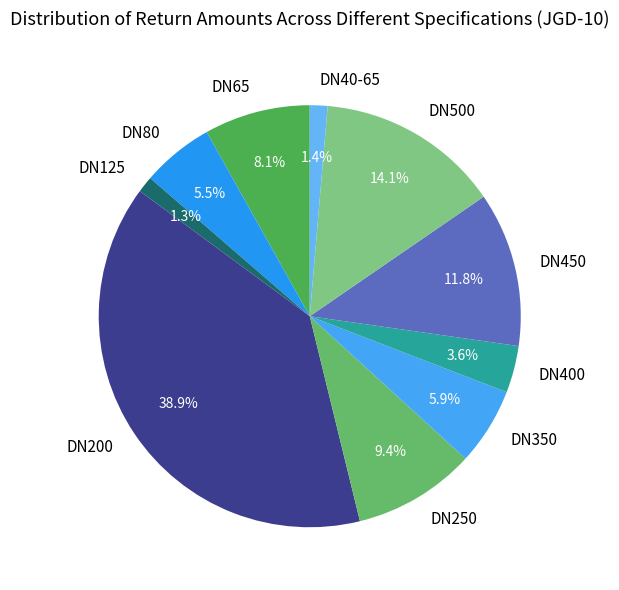

Is it true that DN125 is 1% of the pie?

True